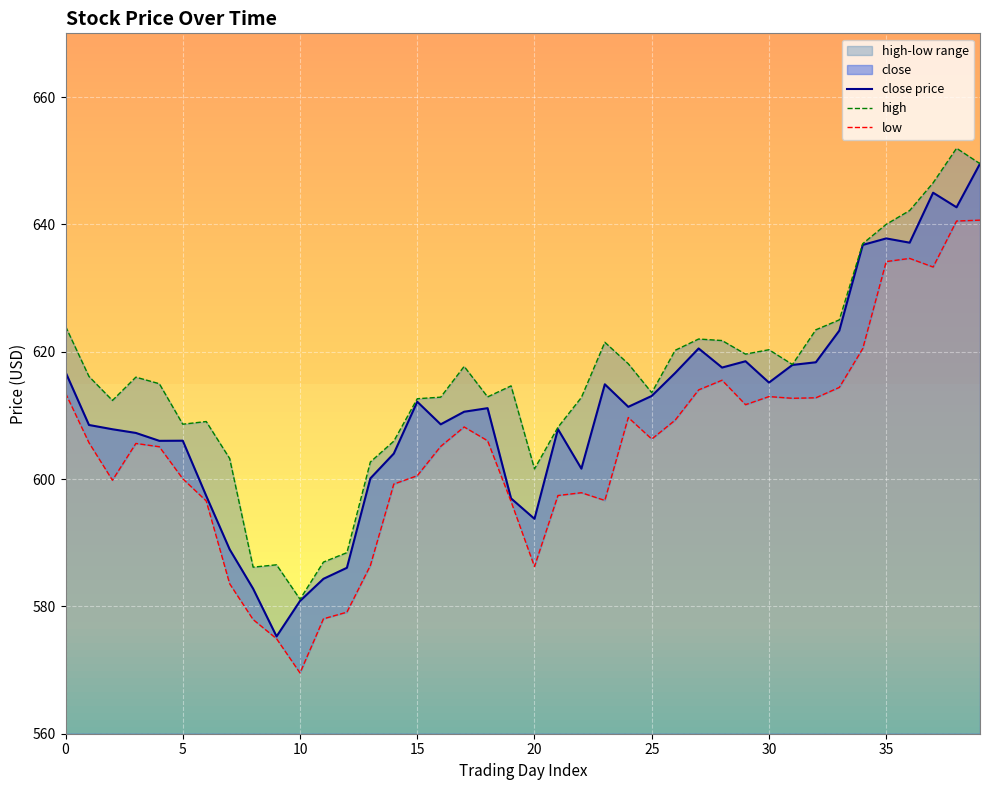

What is the label of the 17th point from the right?

23